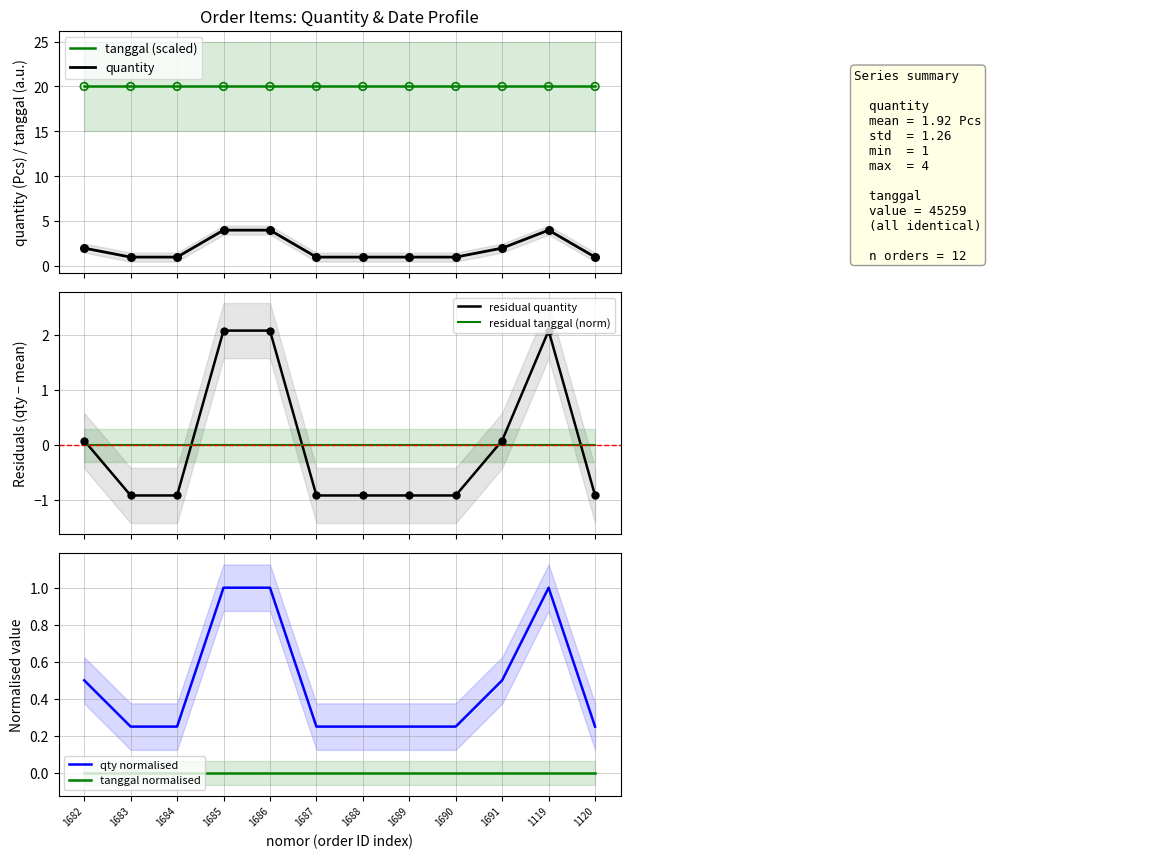

At which category is the sum across all series the highest?

1685